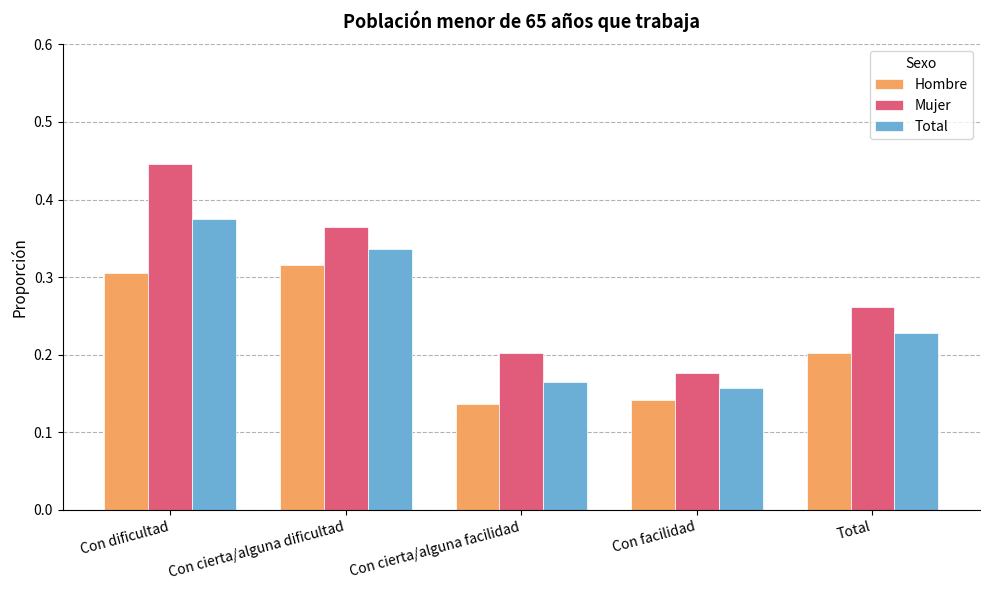

Count the Mujer values in the range 0 to 1.

5